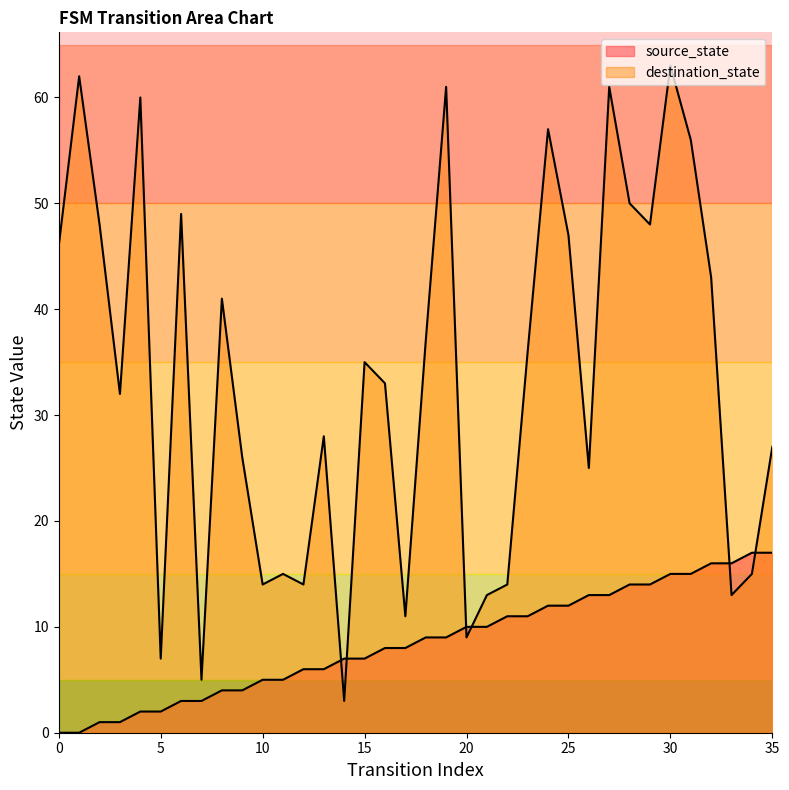

How many values in the destination_state series are below 35?

18